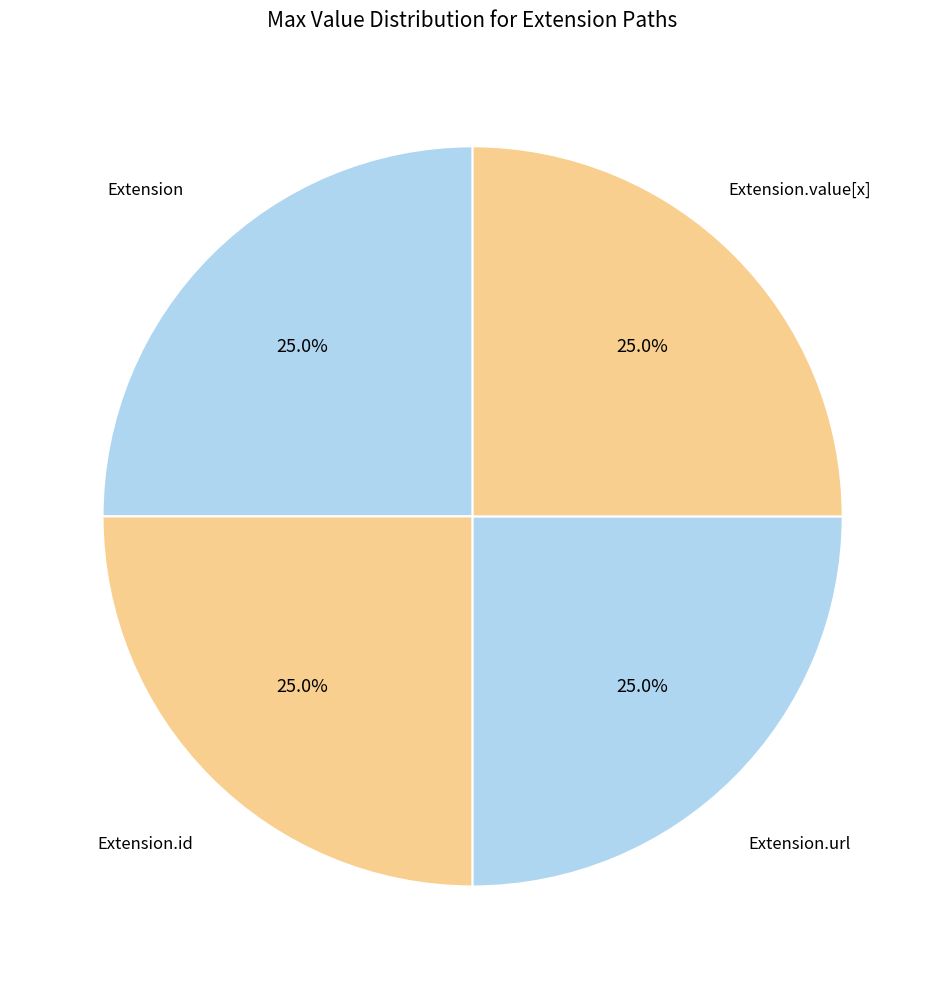

Count the number of slices in the pie.

4